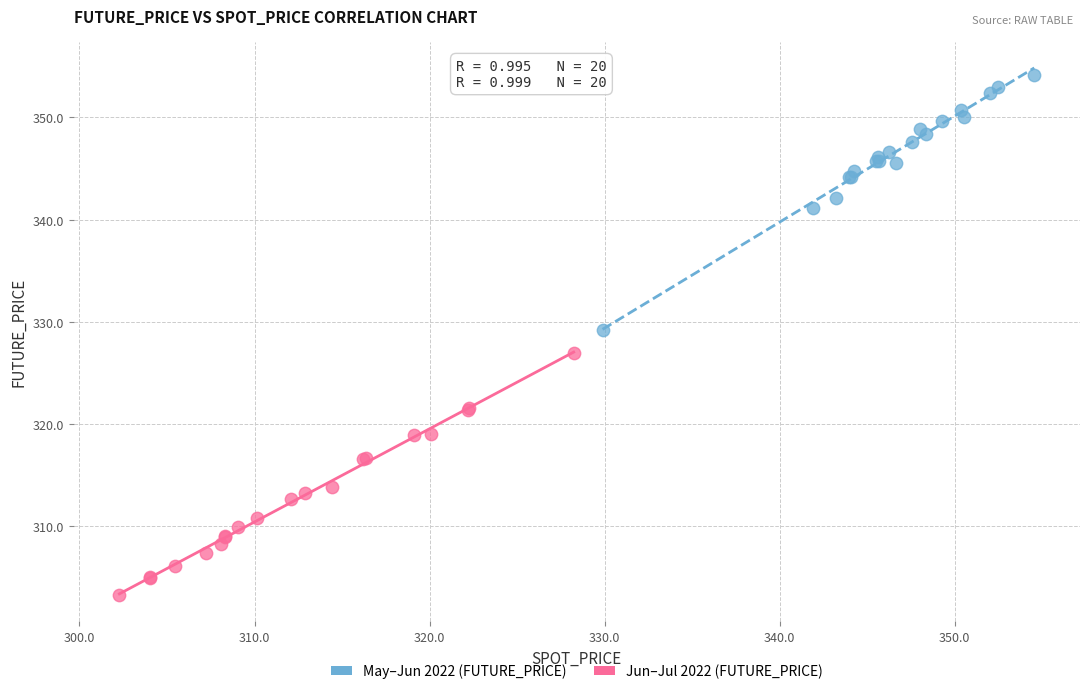

What are all the series names shown in the legend?

May–Jun 2022 (FUTURE_PRICE), Jun–Jul 2022 (FUTURE_PRICE)